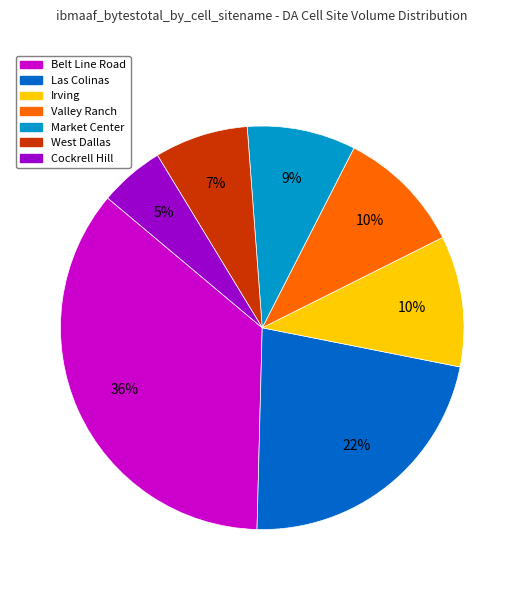

Is the sum of West Dallas and Irving greater than half?

No